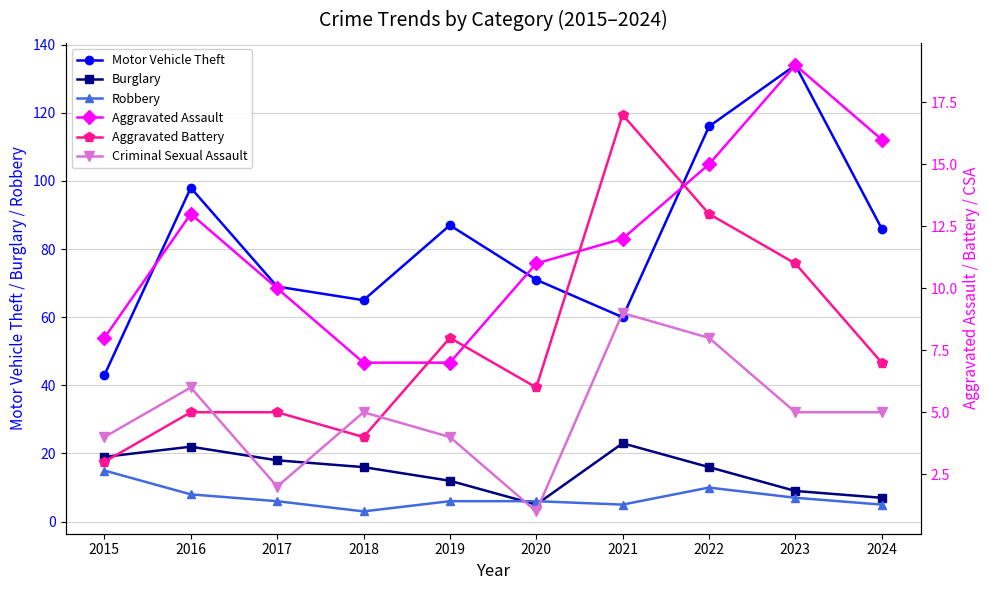

Reading right to left, extract all data points from this chart.

Motor Vehicle Theft: 2024=86	2023=134	2022=116	2021=60	2020=71	2019=87	2018=65	2017=69	2016=98	2015=43
Burglary: 2024=7	2023=9	2022=16	2021=23	2020=5	2019=12	2018=16	2017=18	2016=22	2015=19
Robbery: 2024=5	2023=7	2022=10	2021=5	2020=6	2019=6	2018=3	2017=6	2016=8	2015=15
Aggravated Assault: 2024=16	2023=19	2022=15	2021=12	2020=11	2019=7	2018=7	2017=10	2016=13	2015=8
Aggravated Battery: 2024=7	2023=11	2022=13	2021=17	2020=6	2019=8	2018=4	2017=5	2016=5	2015=3
Criminal Sexual Assault: 2024=5	2023=5	2022=8	2021=9	2020=1	2019=4	2018=5	2017=2	2016=6	2015=4